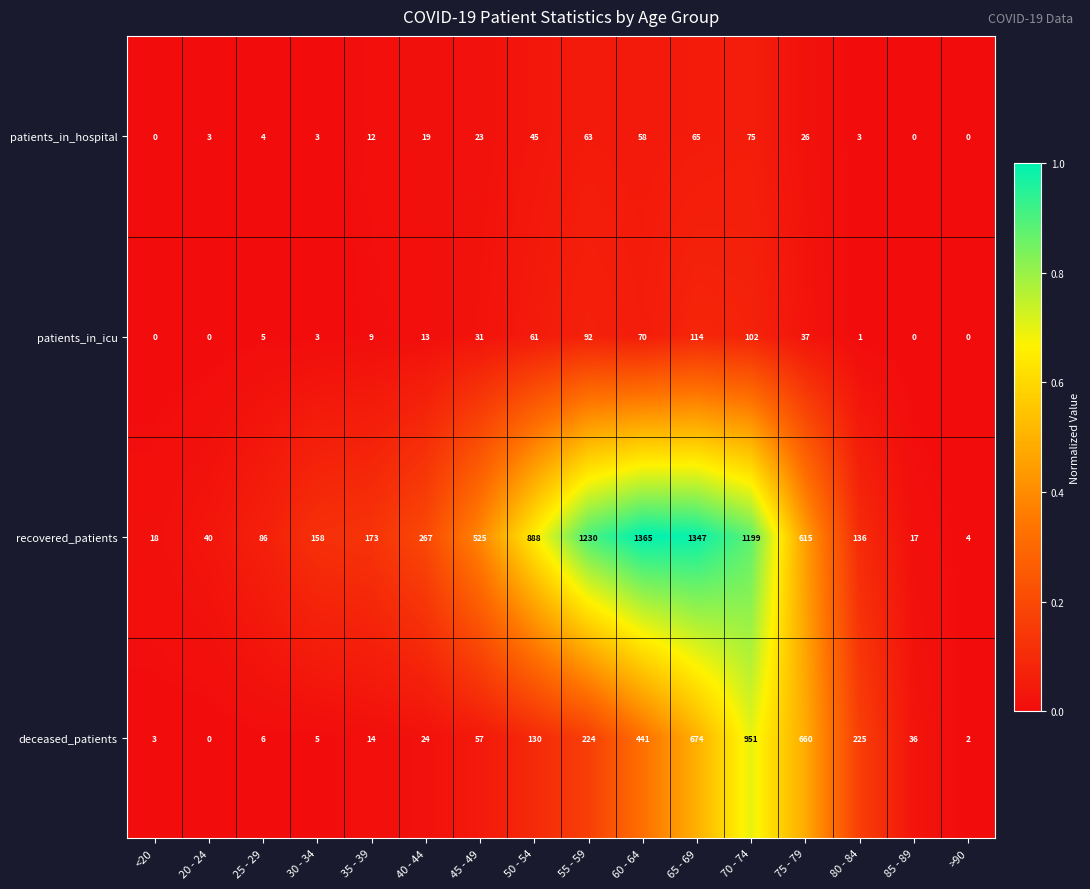

List the series in order of their peak value, highest first.

recovered_patients, deceased_patients, patients_in_icu, patients_in_hospital